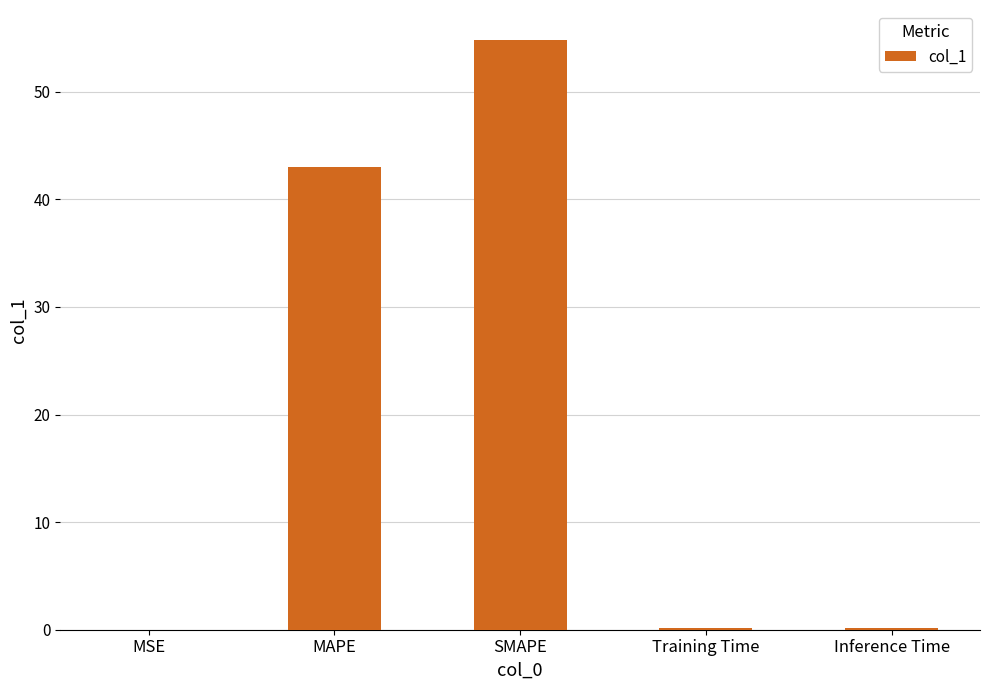

What is the sum of all values?

98.3